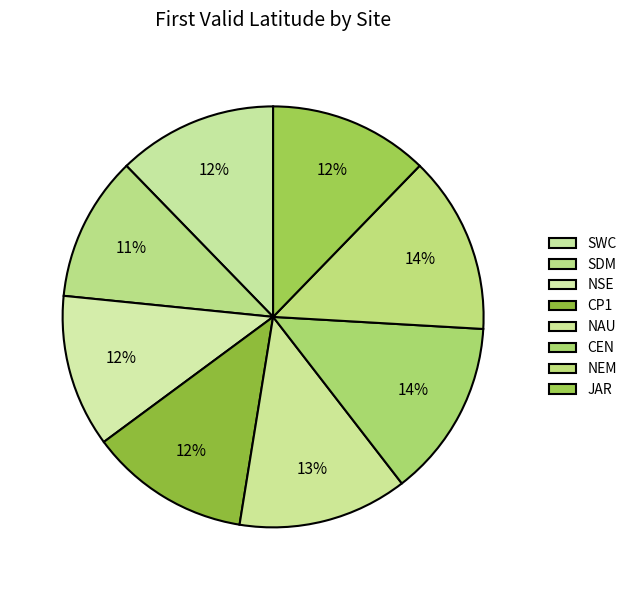

How many segments does this pie chart have?

8